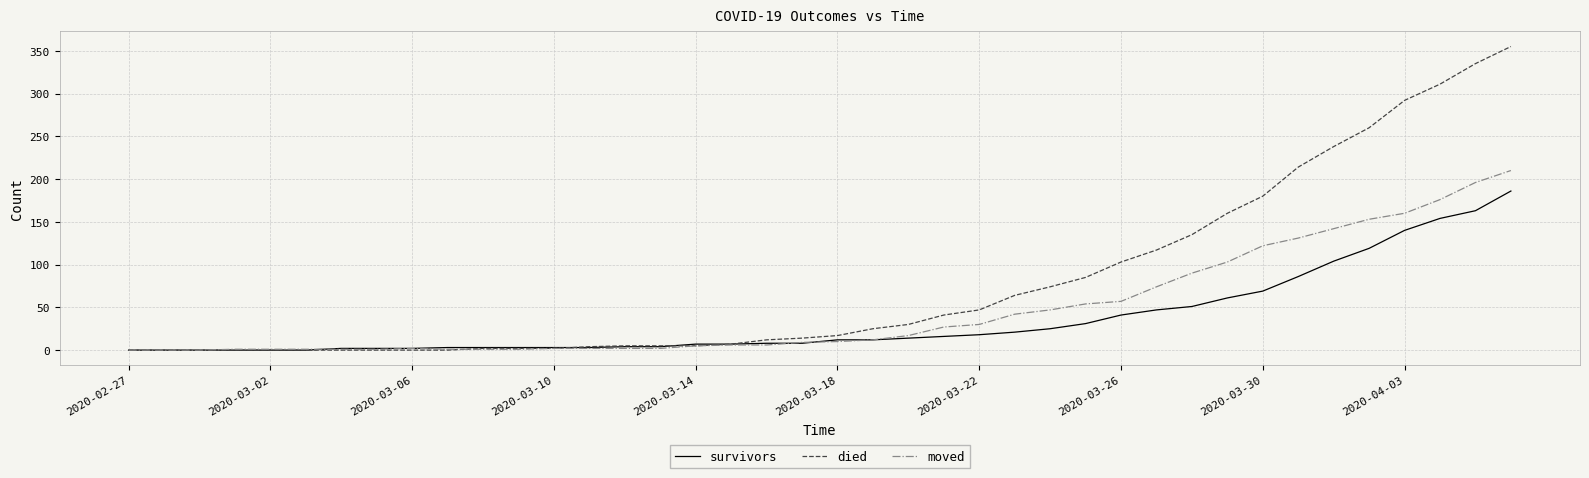

Which series has the largest range (max minus min)?

died